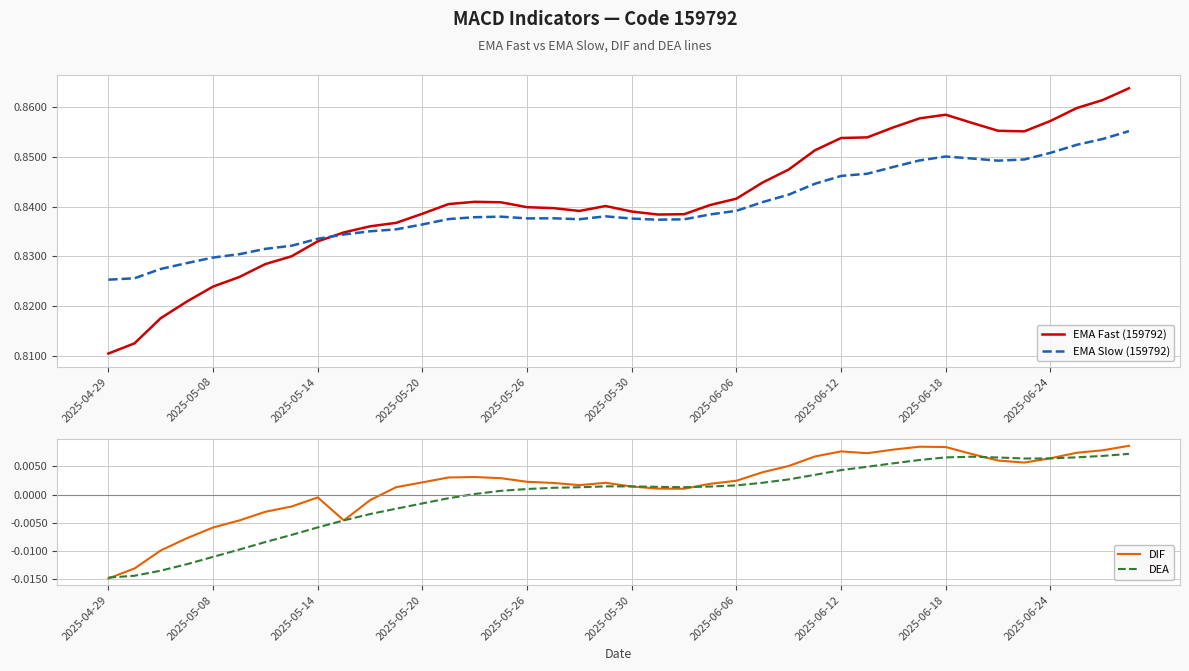

Where is DEA nearest to the value 0?

14